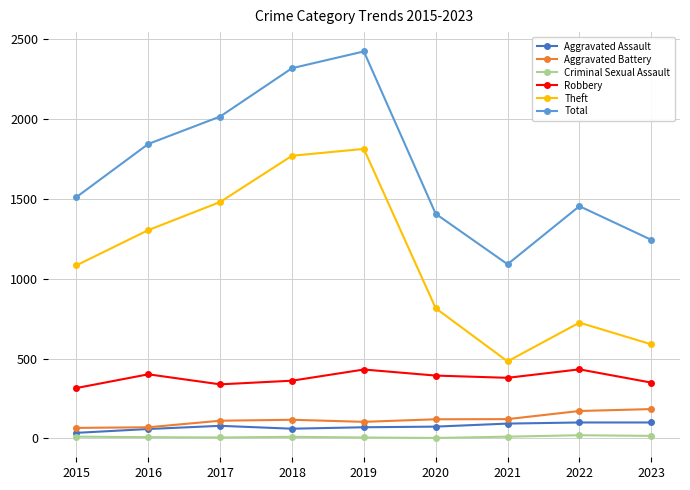

At how many categories does at least one series exceed 505?

9